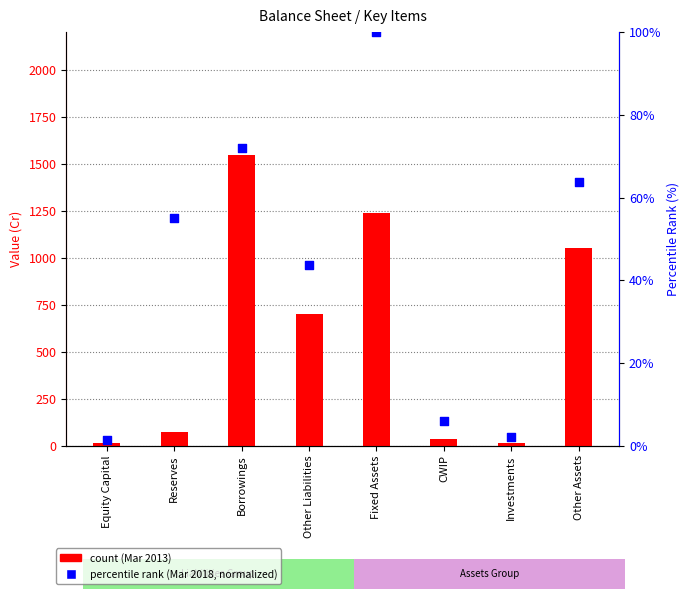

Which series contains the highest Y value?

count